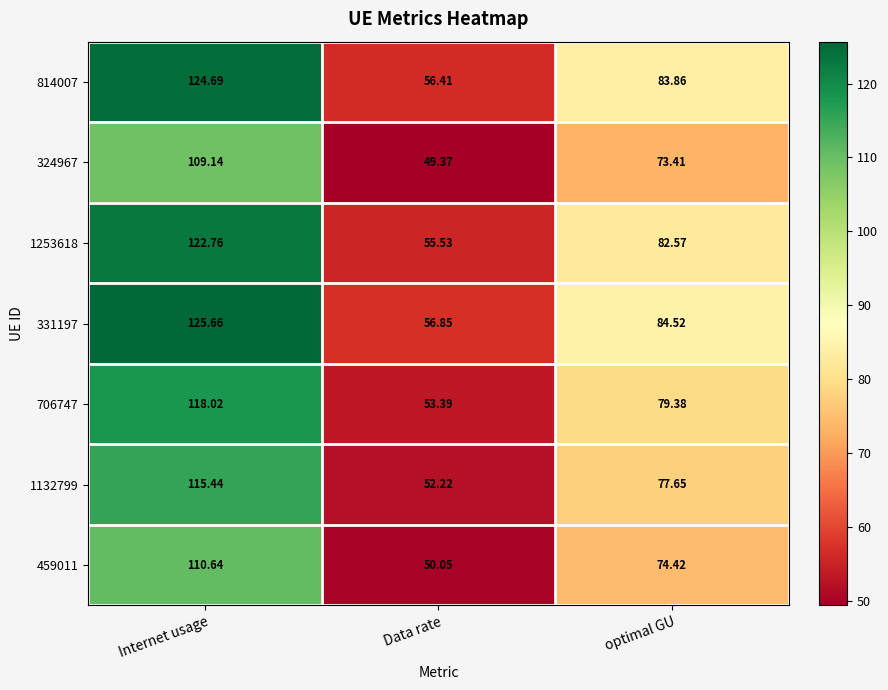

What is the spread (max minus min) of values at Data rate?

7.5